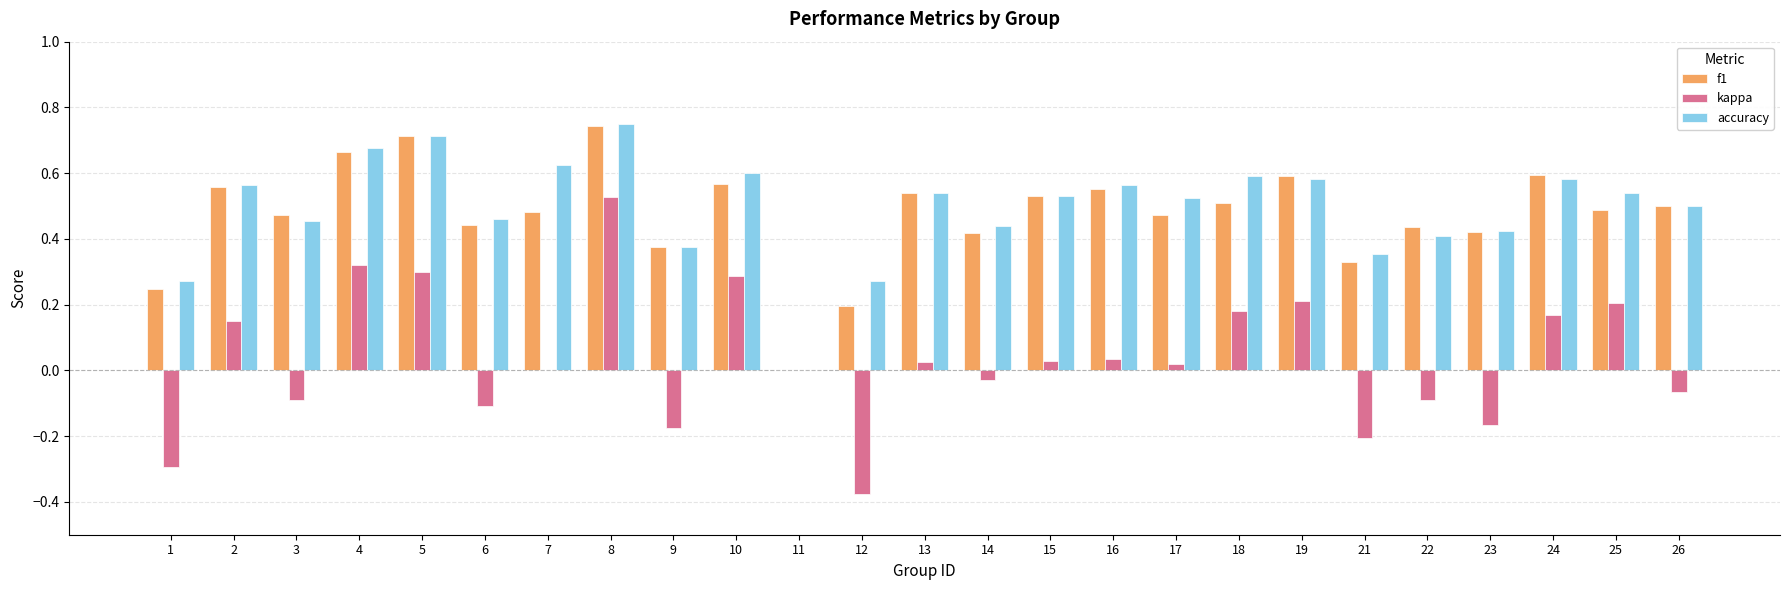

The value of accuracy at 10 is 1.0. True or false?

False